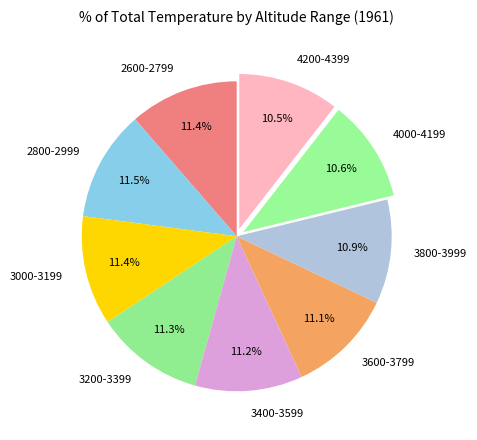

How many slices are in this pie chart?

9